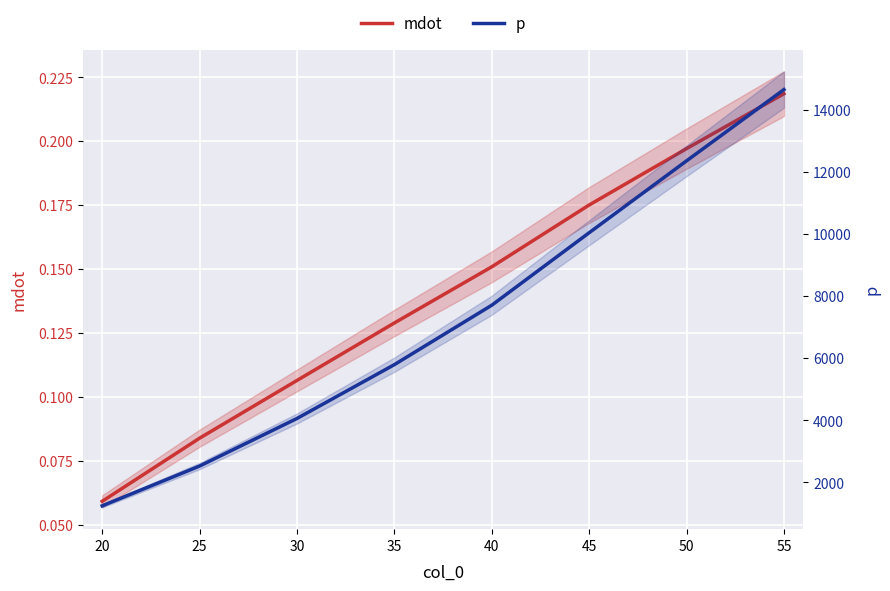

What are all the series names shown in the legend?

mdot, p